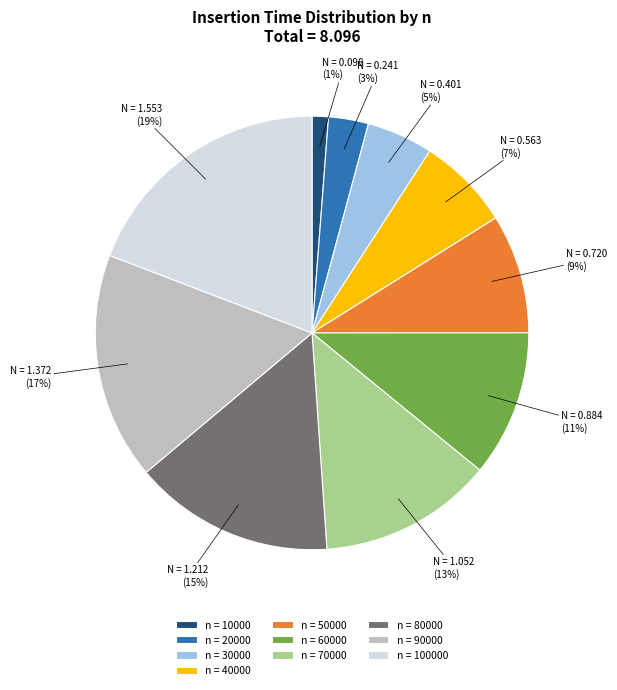

The n = 10000 slice represents 1% of the pie. True or false?

True